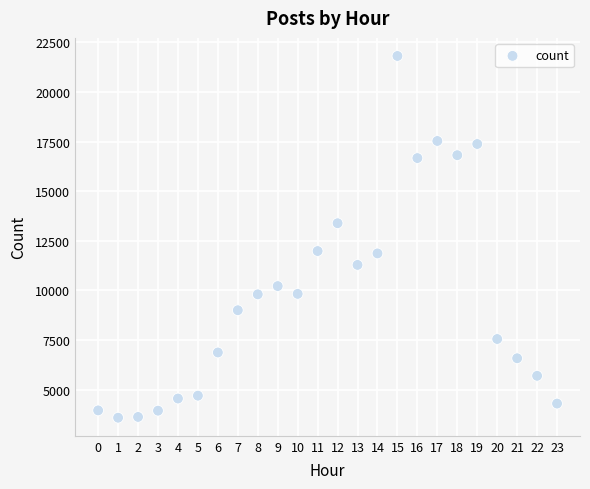

What is the range of Y values (max minus min)?

18226